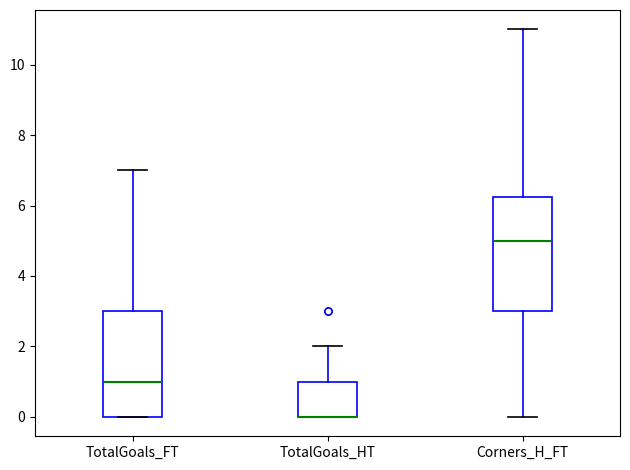

Where is the upper edge of the box for TotalGoals_HT on the y-axis? The values are not printed on the chart, so give them approximately, as read against the axis.

1.0